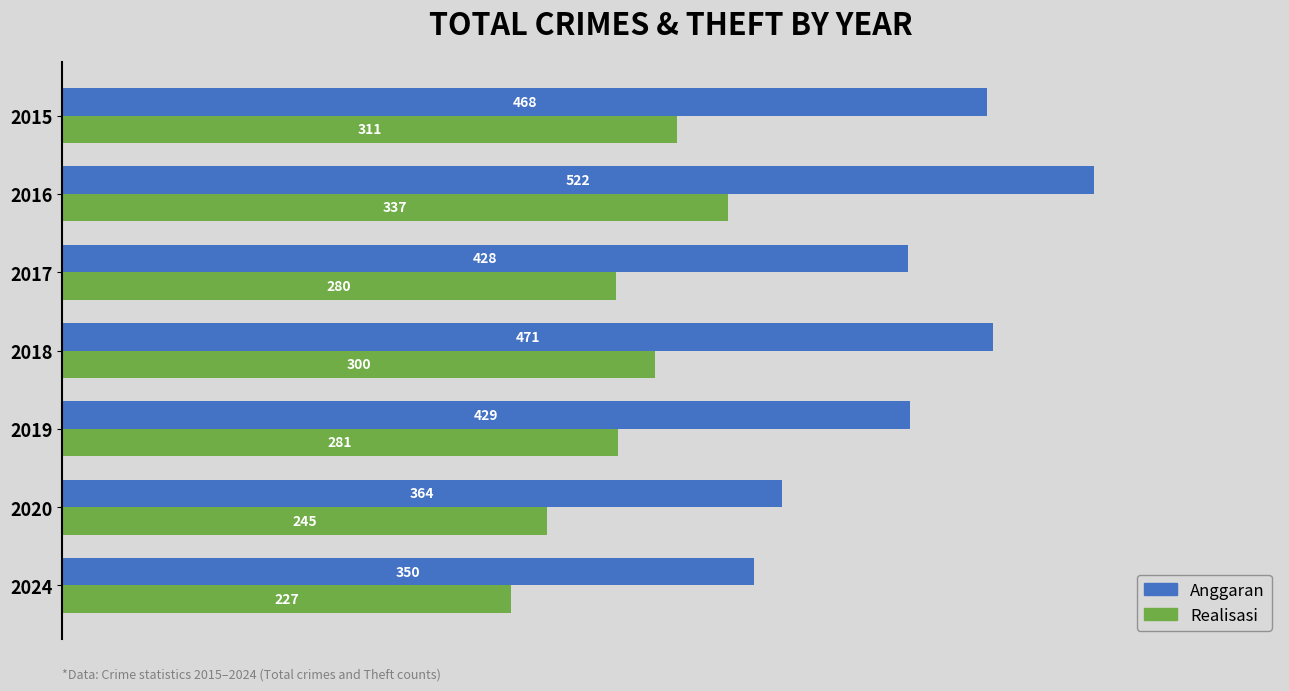

What is the average value of the Realisasi series?

283